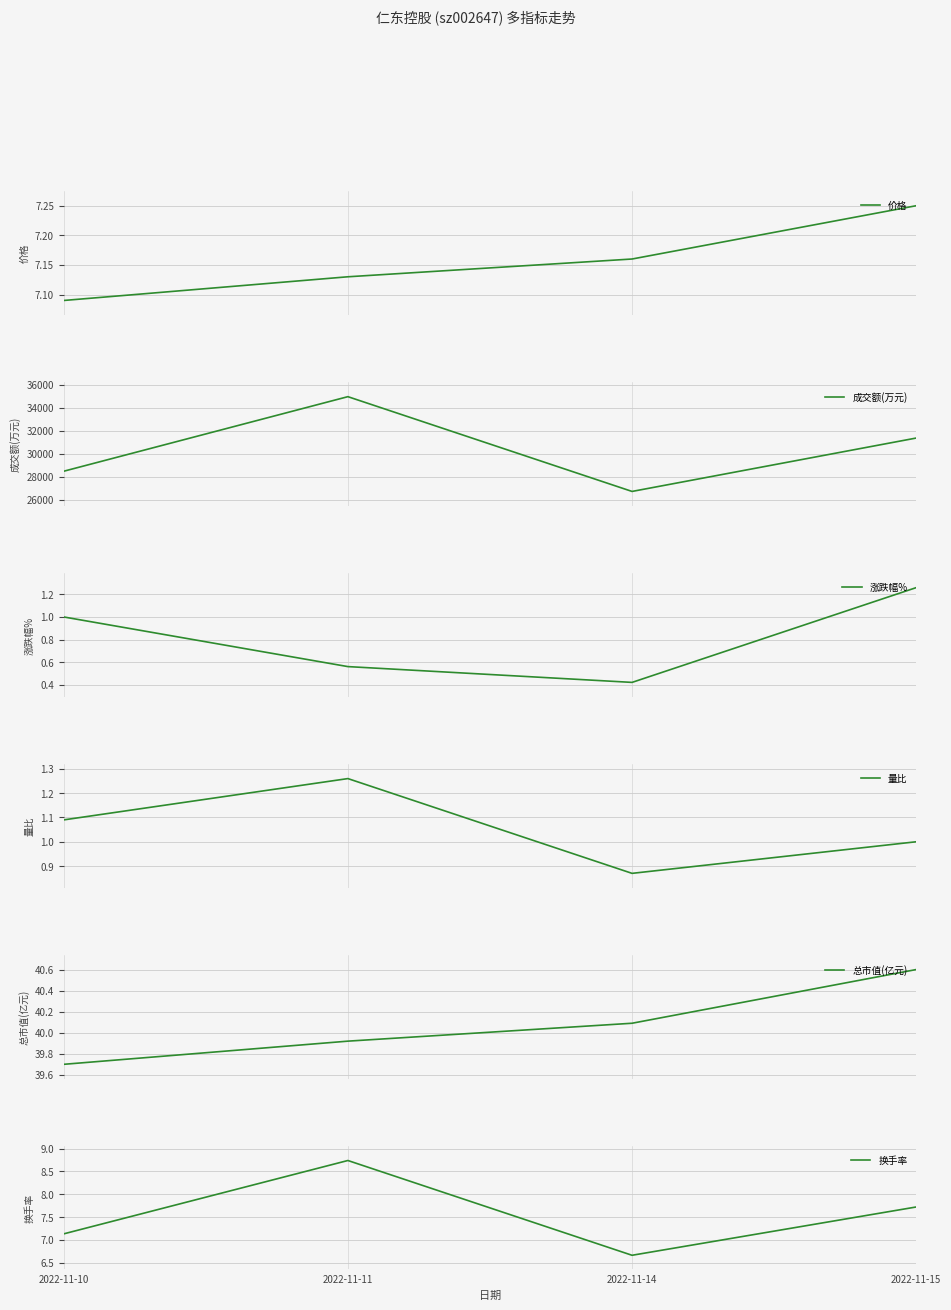

What are all the series names shown in the legend?

价格, 成交额(万元), 涨跌幅%, 量比, 总市值(亿元), 换手率